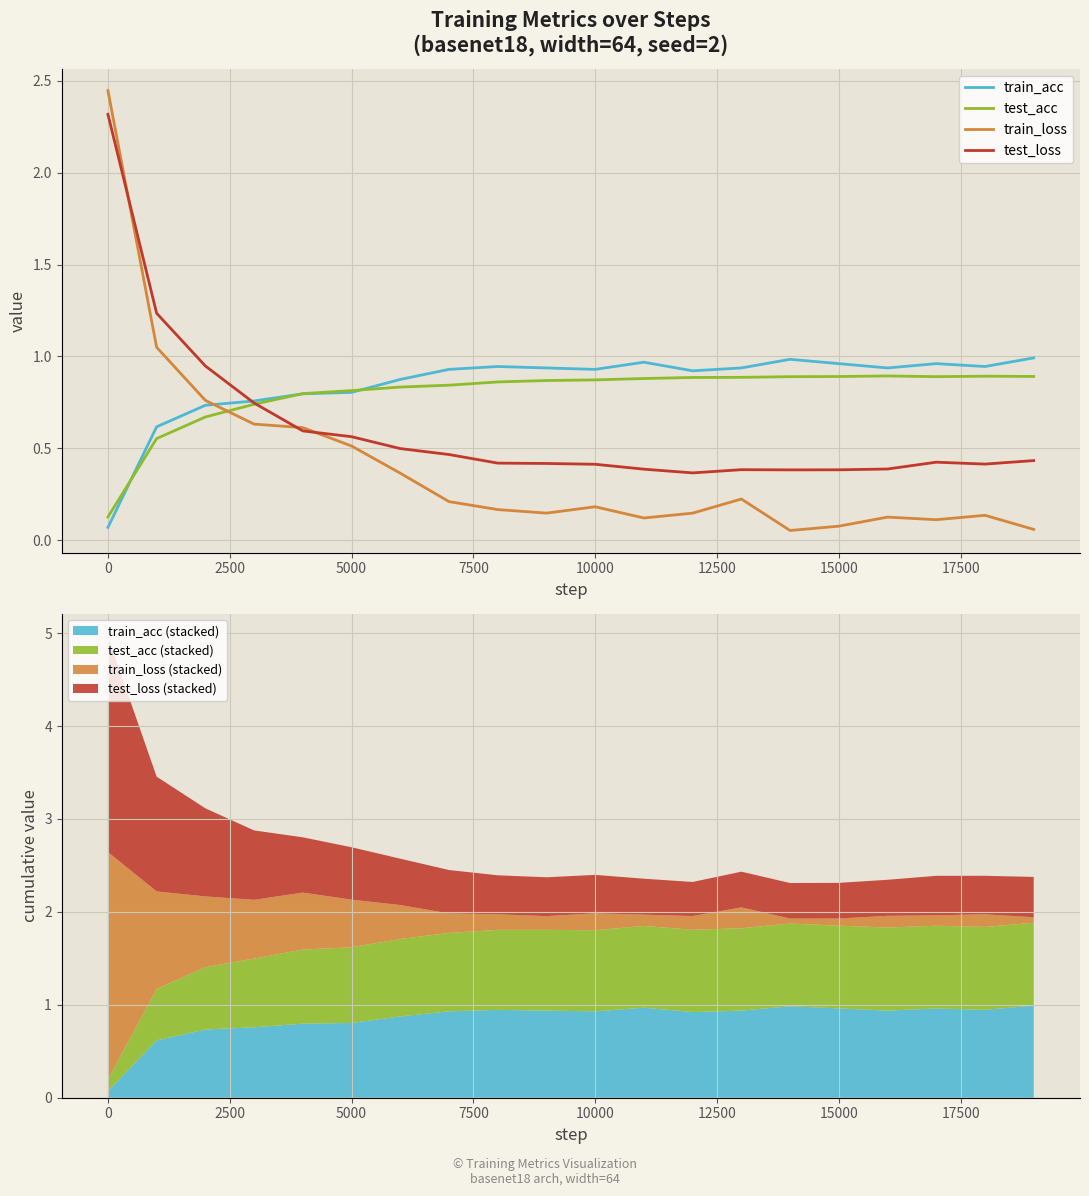

The test_acc series shows 0.4 at 5000. True or false?

False